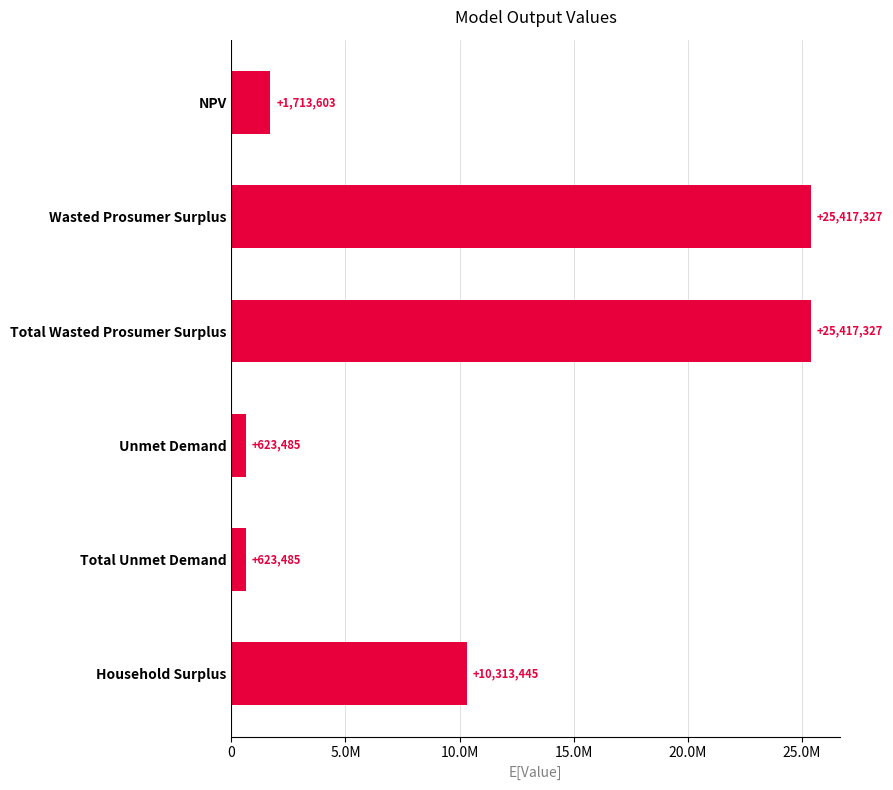

Are the bars horizontal?

Yes